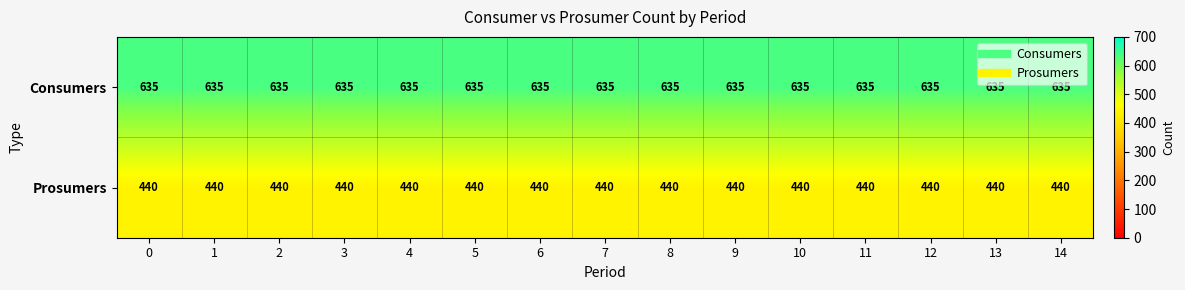

What is the greatest value displayed?

635